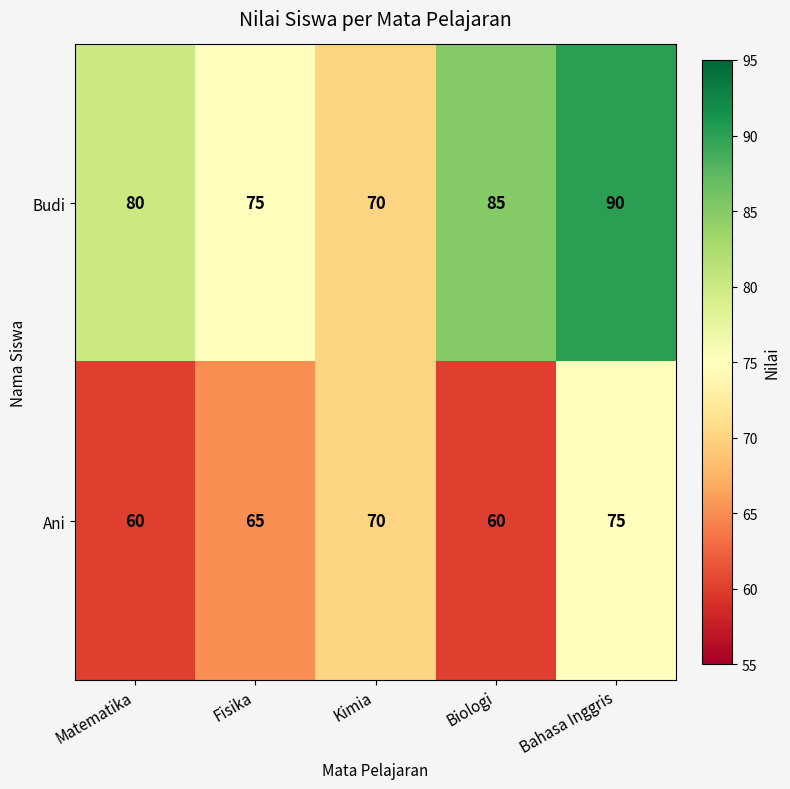

Rank the series by their average value, from lowest to highest.

Ani, Budi